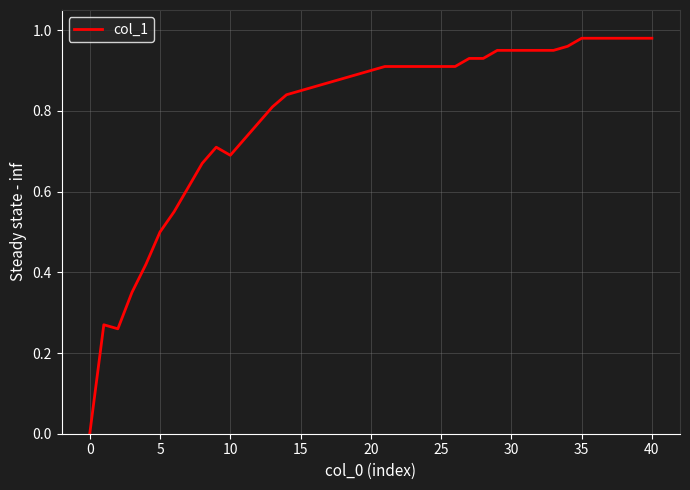

How many values are above zero?

39